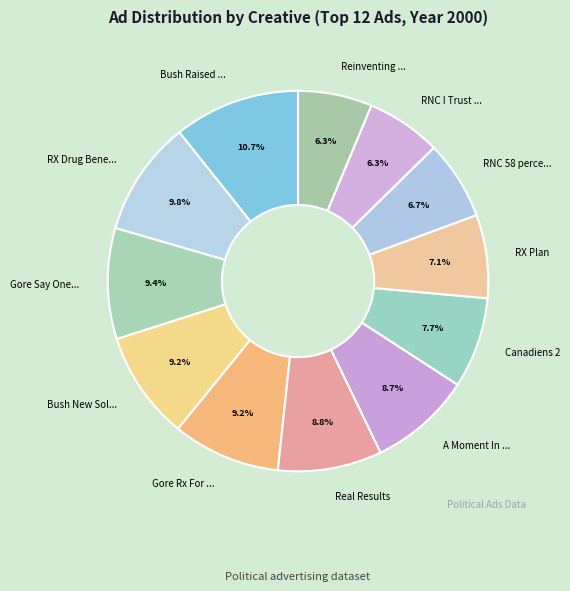

How many slices are in this pie chart?

12